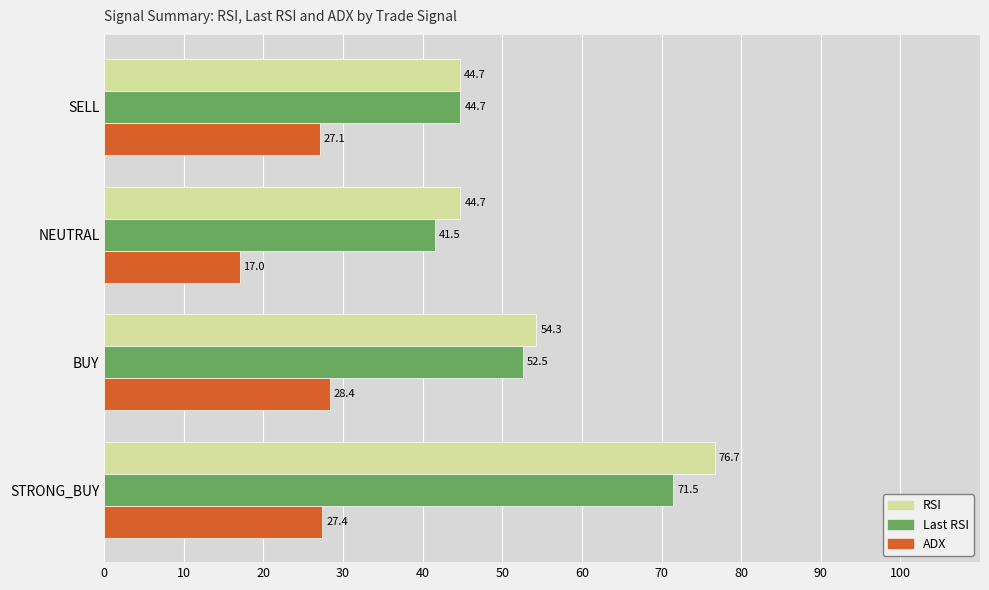

Which series has the largest range (max minus min)?

RSI